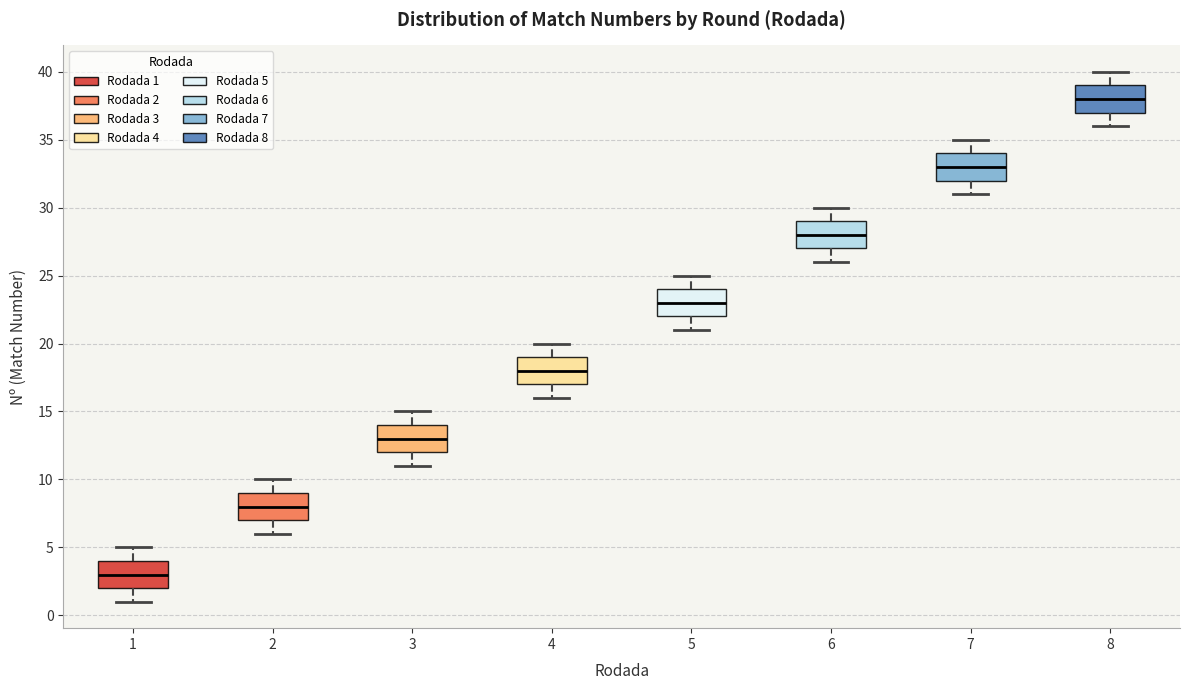

Which box's median line is the highest?

8